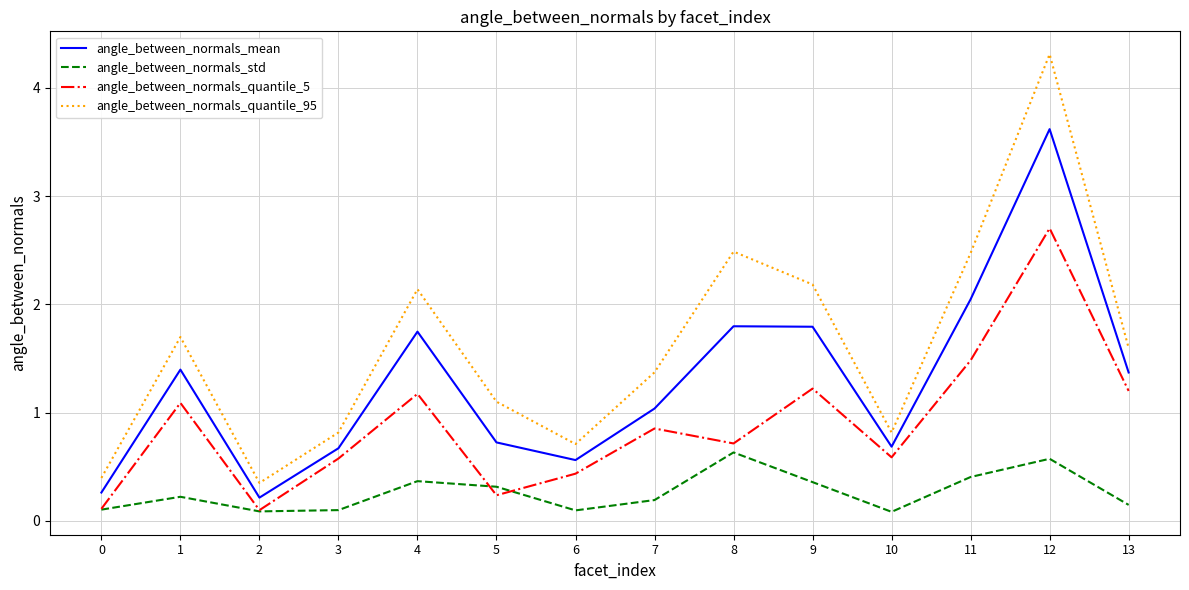

How many lines are shown in the chart?

4